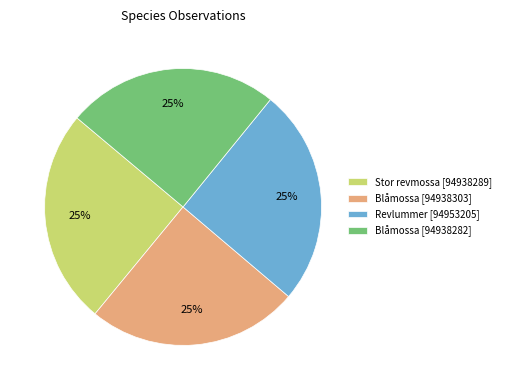

True or false: Blåmossa [94938303] accounts for 37% of the total.

False